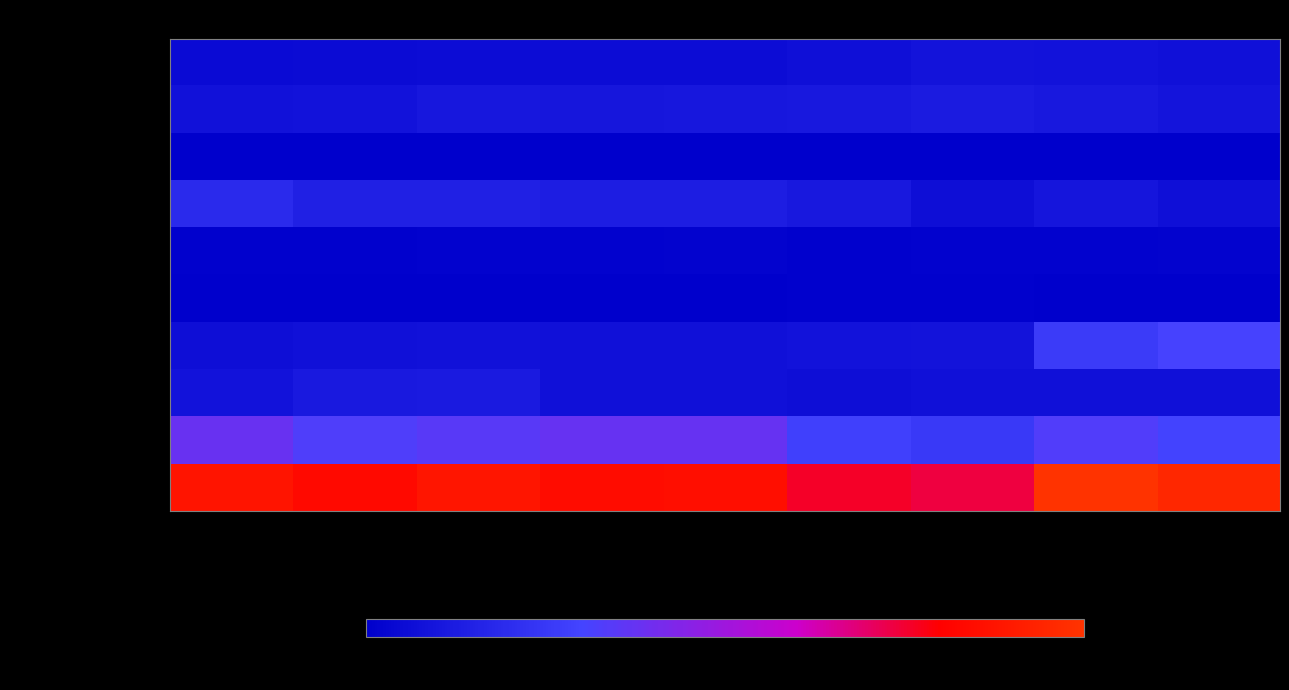

Which has a higher value, 2016 or 2015?

2016